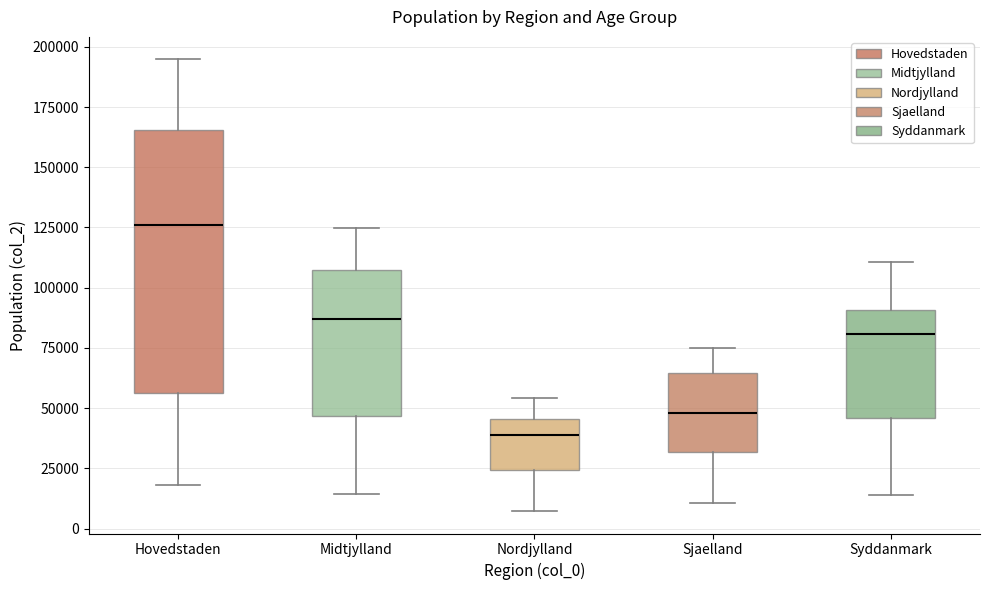

Where is the lower edge of the box for Midtjylland on the y-axis? The values are not printed on the chart, so give them approximately, as read against the axis.

45000